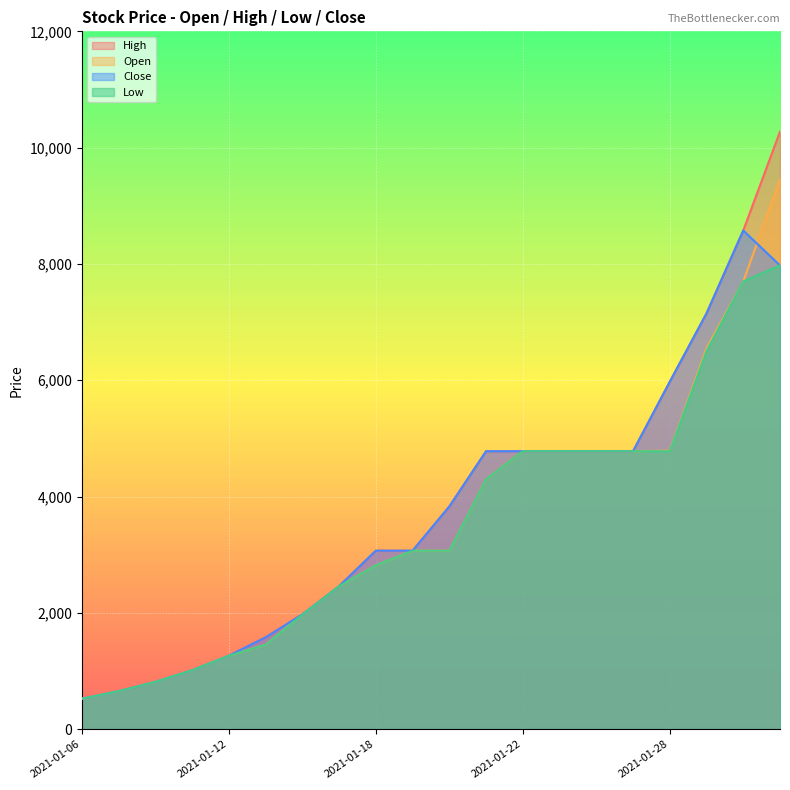

True or false: Low and Close intersect in this chart.

False